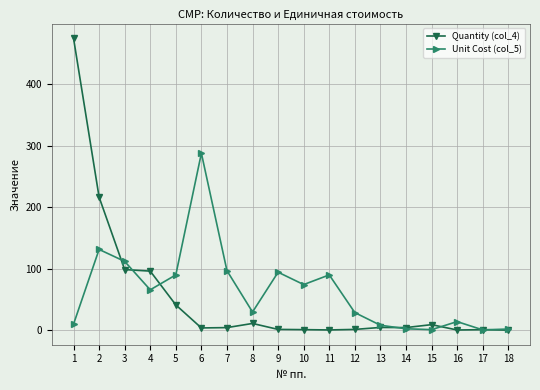

Which series has the widest spread of values?

Quantity (col_4)